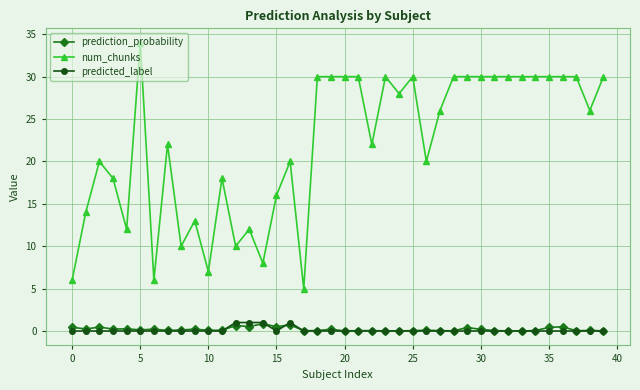

What is the lowest value of the num_chunks series?

5.0